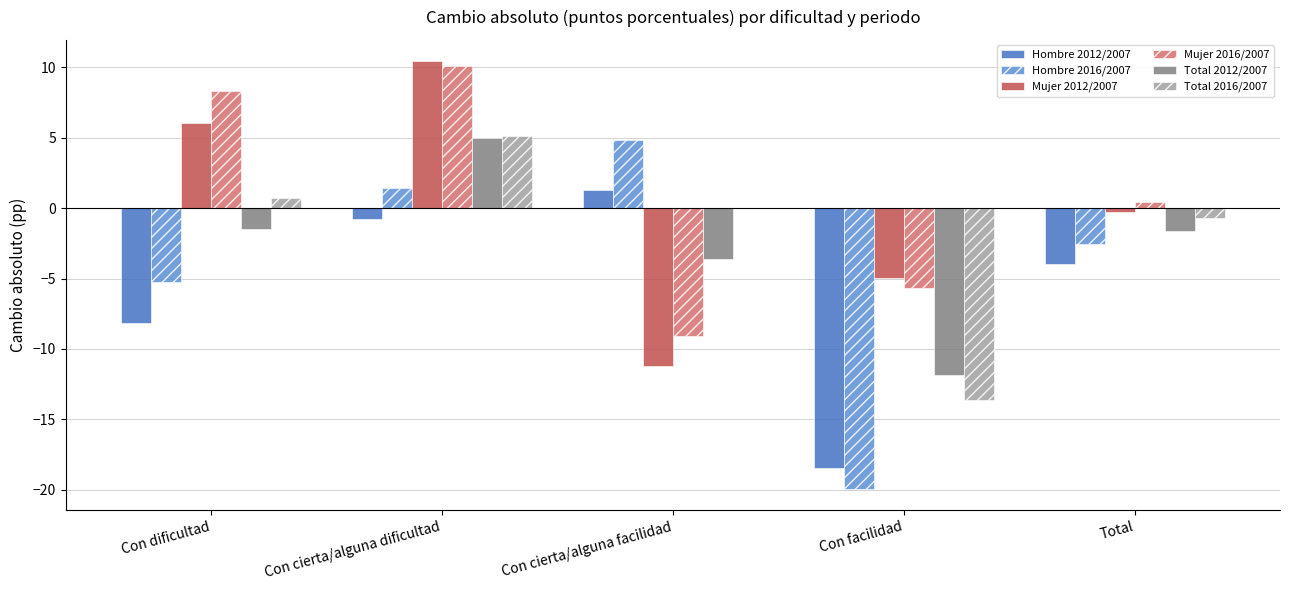

What position from the left is Con dificultad?

1